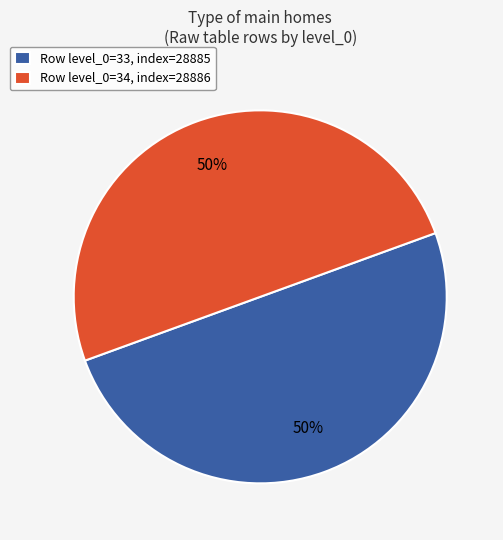

What percentage is the Row level_0=34, index=28886 slice, to the nearest percent?

50%